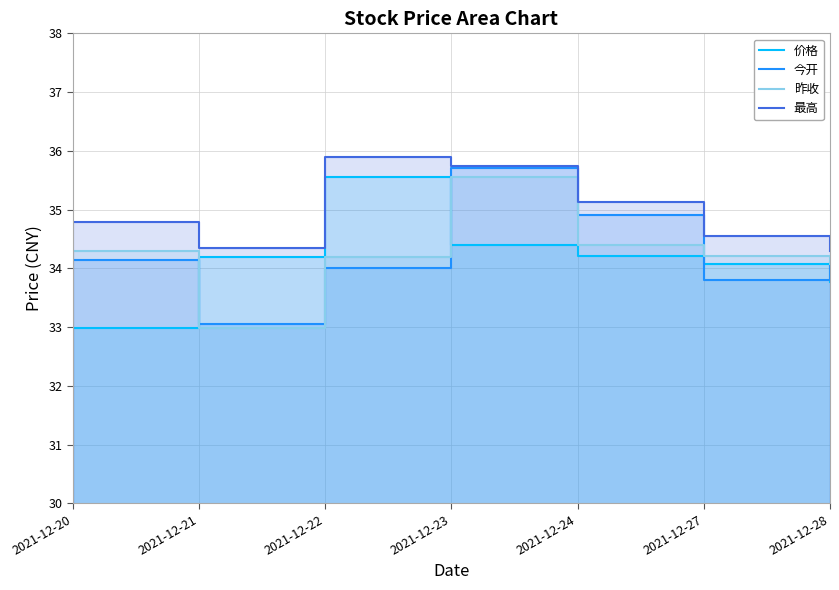

The value of 价格 at 2021-12-21 is 34.2. True or false?

True